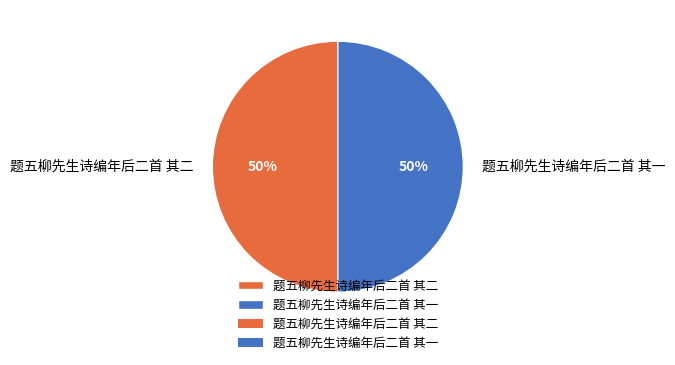

To the nearest percent, what is the average slice percentage?

50%